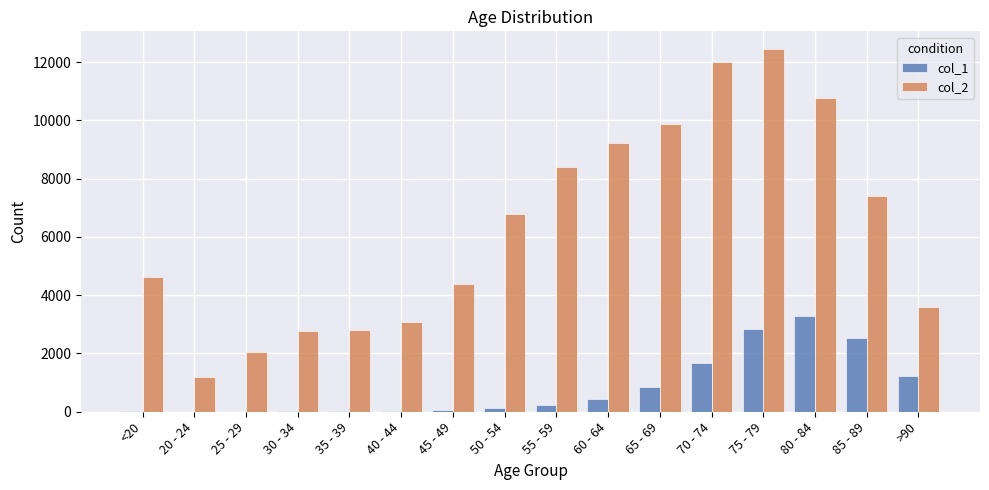

Is it true that col_1 equals 18 at <20?

True